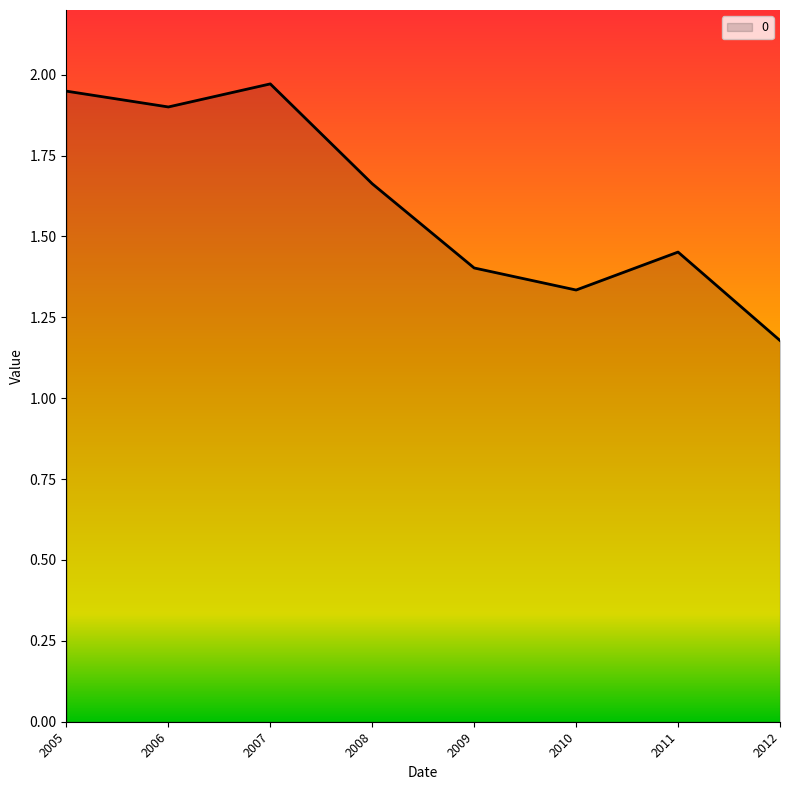

The chart shows a value of 0.3 at 2012. True or false?

False